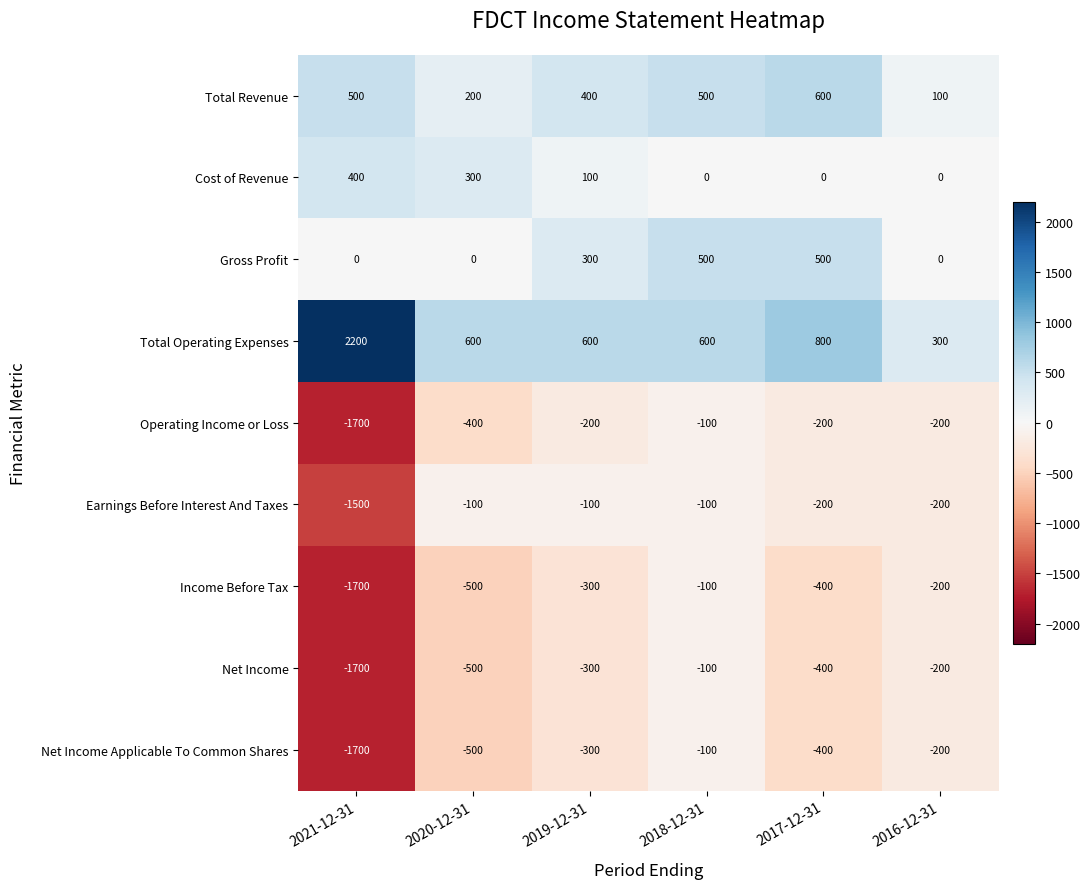

What is the sum of the Net Income values at 2016-12-31 and 2018-12-31?

-300